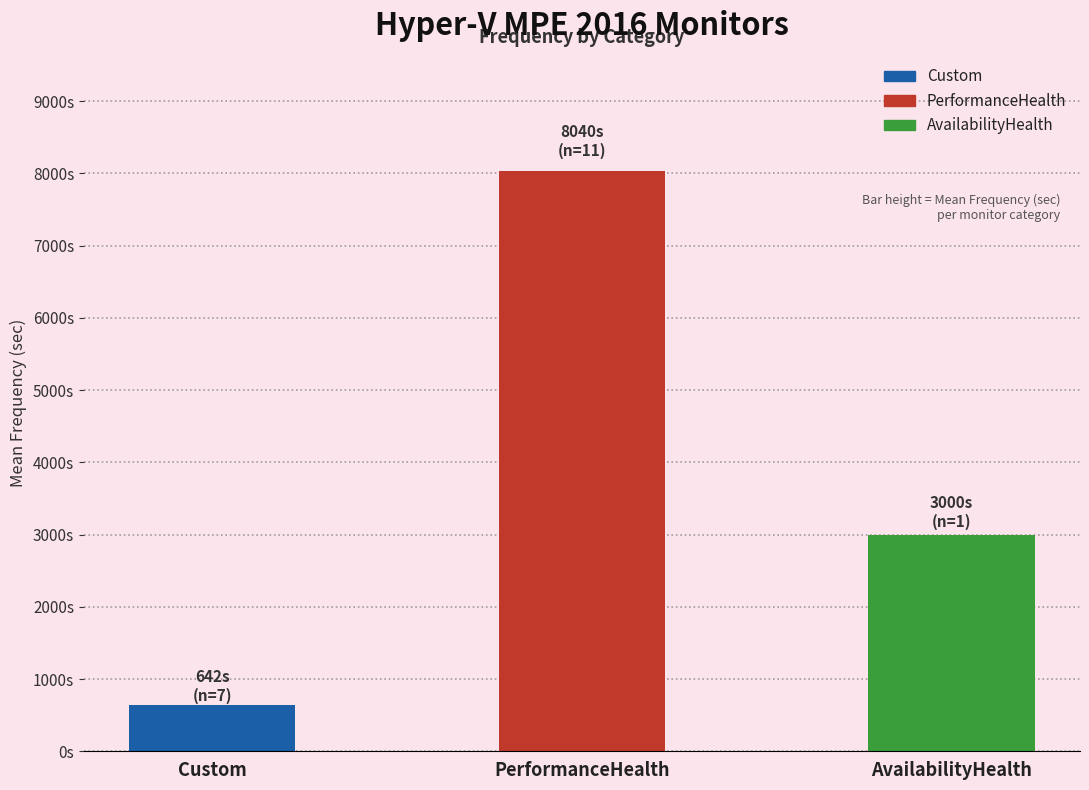

What is the maximum value shown in the chart?

8040.0